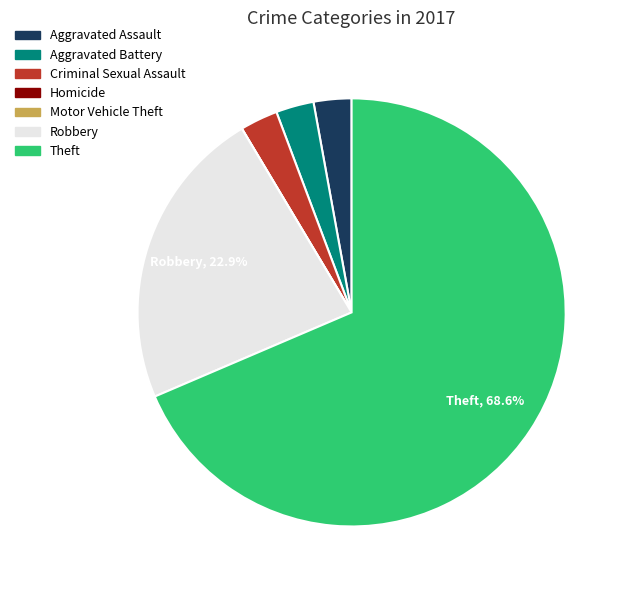

How much of the chart is everything except Robbery?

77.1%